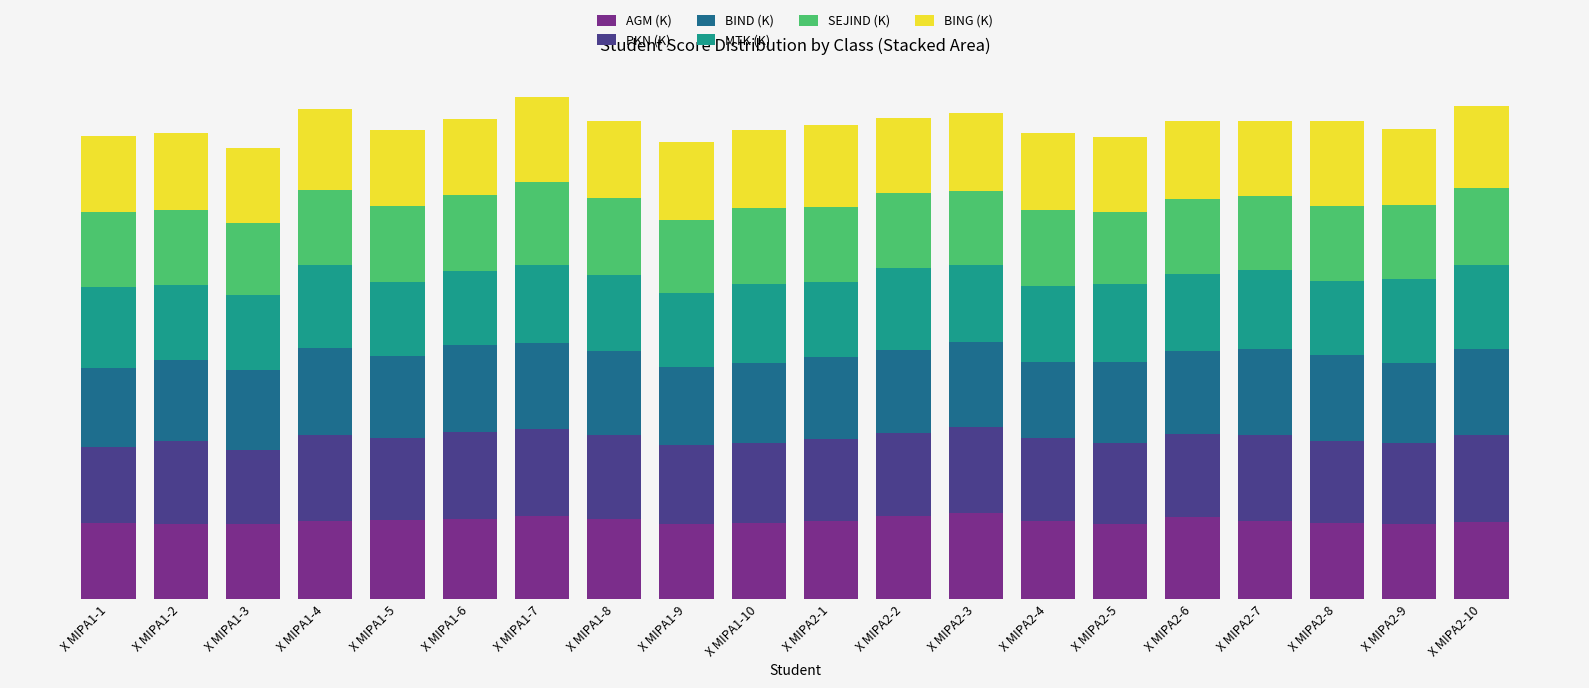

What are all the series names shown in the legend?

AGM (K), PKN (K), BIND (K), MTK (K), SEJIND (K), BING (K)